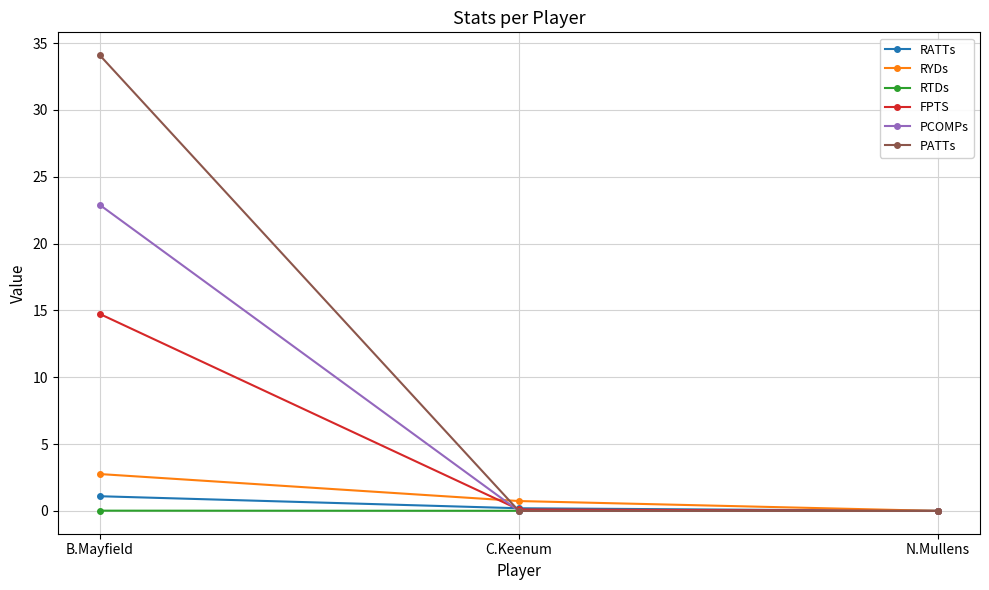

Between C.Keenum and N.Mullens, which series saw the biggest shift?

RYDs